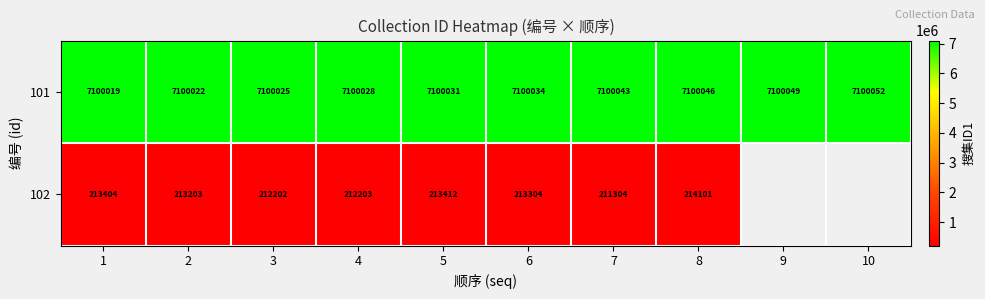

True or false: 101 has a value of 7100028 at 4.

True